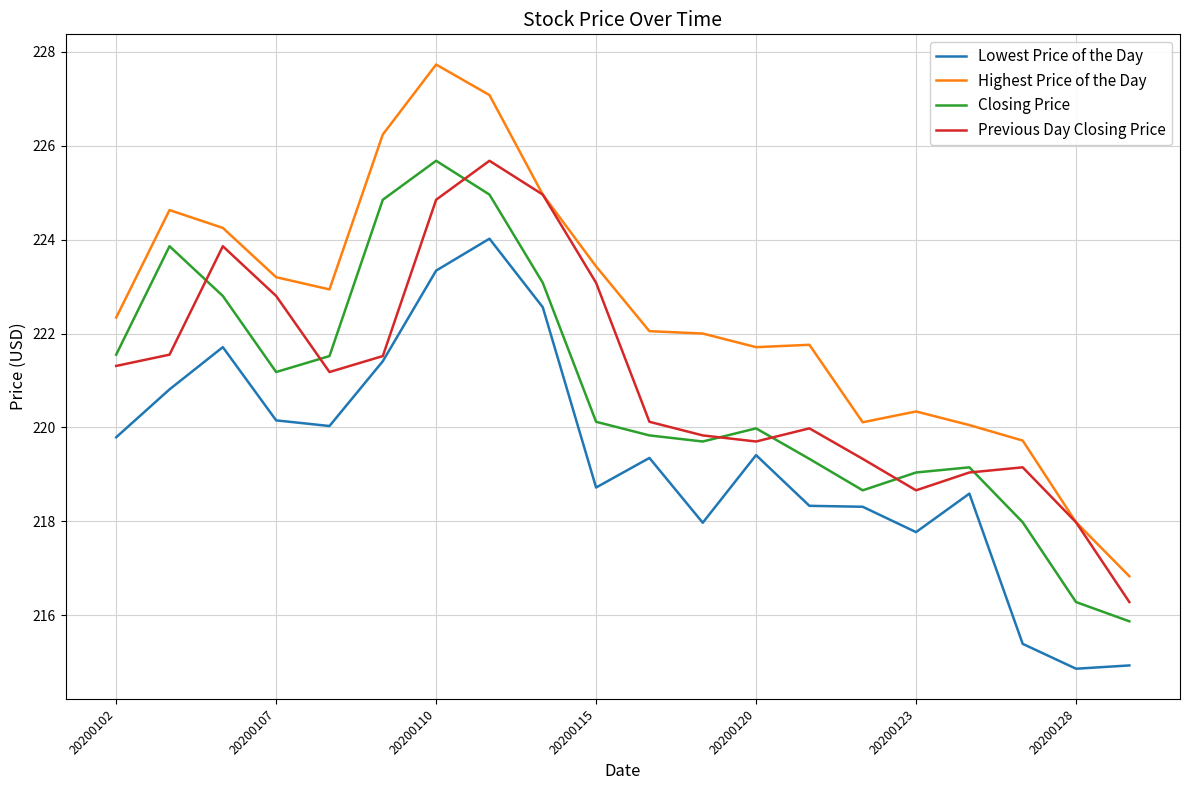

How many interior local valleys does the Closing Price series have?

3